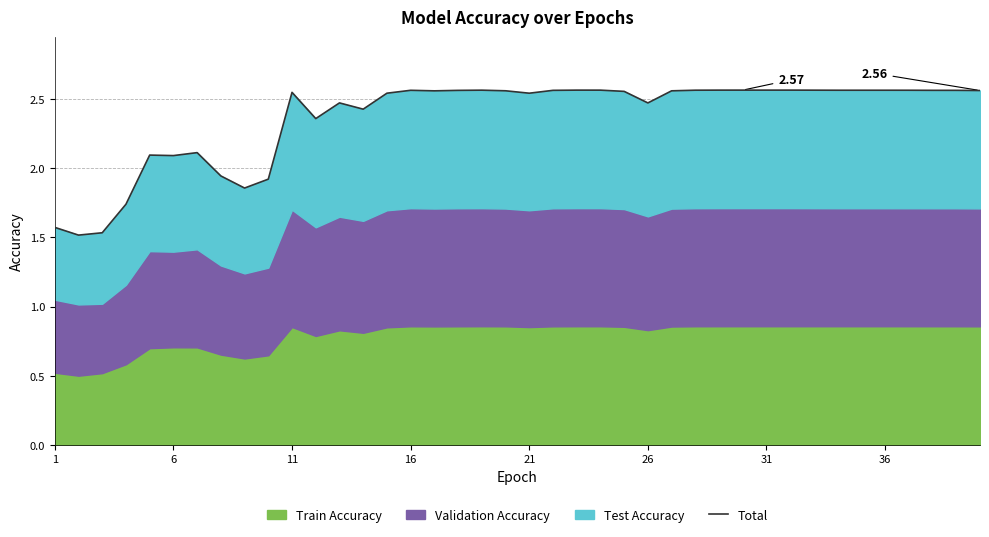

What is the greatest value displayed?

2.6